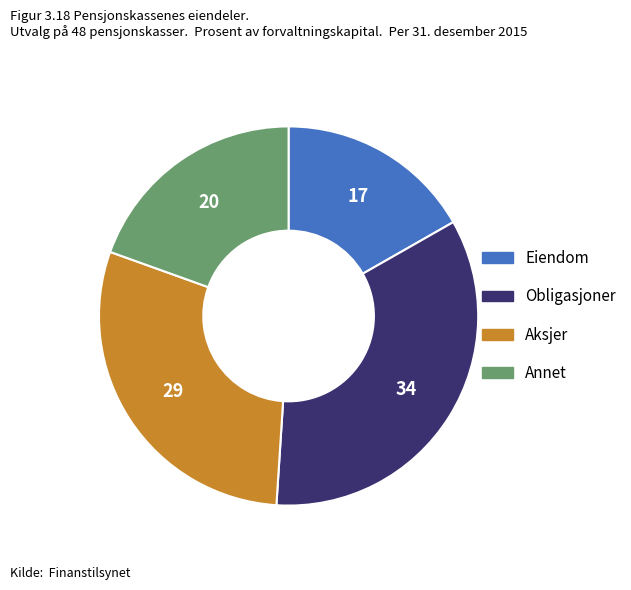

Is there a majority slice in this chart?

No